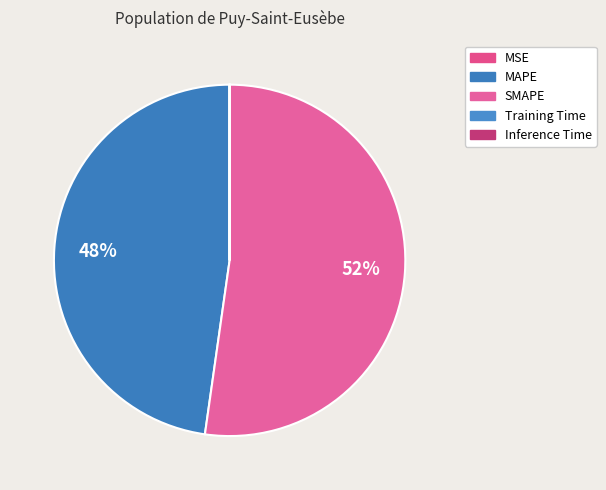

Between Inference Time and MSE, which is larger?

Inference Time